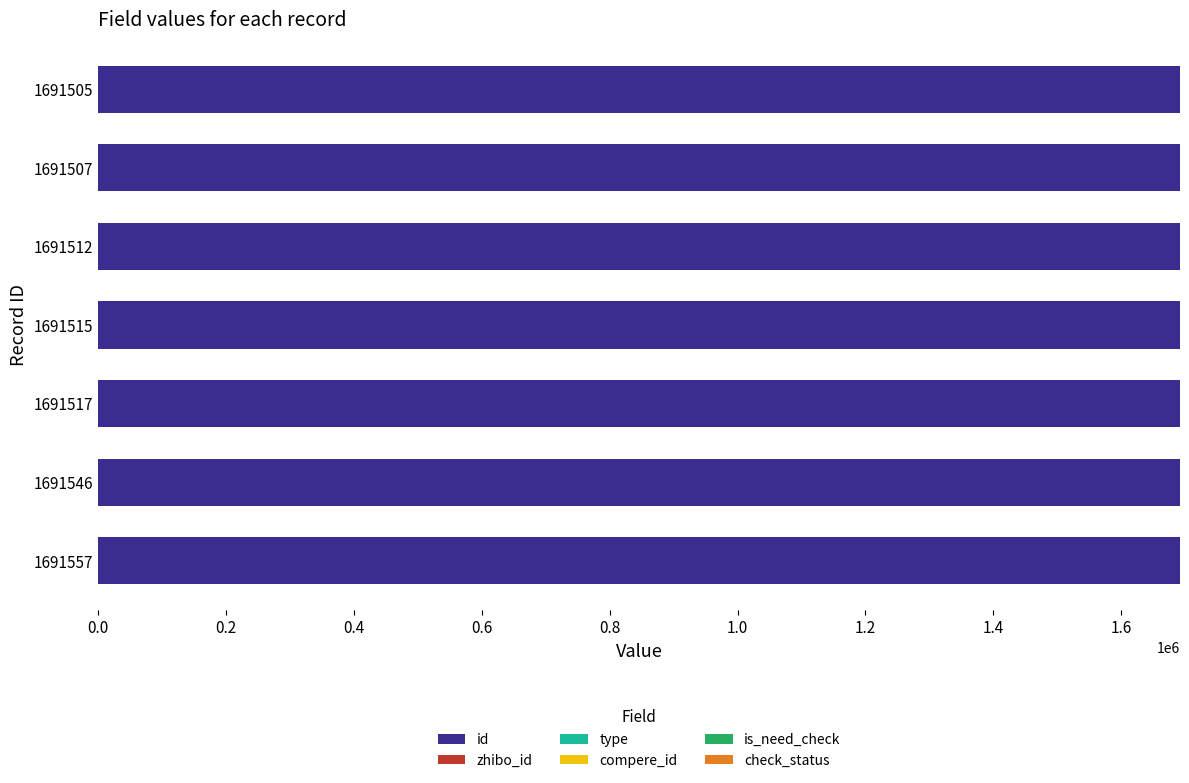

The value of id at 1691512 is 1691512. True or false?

True